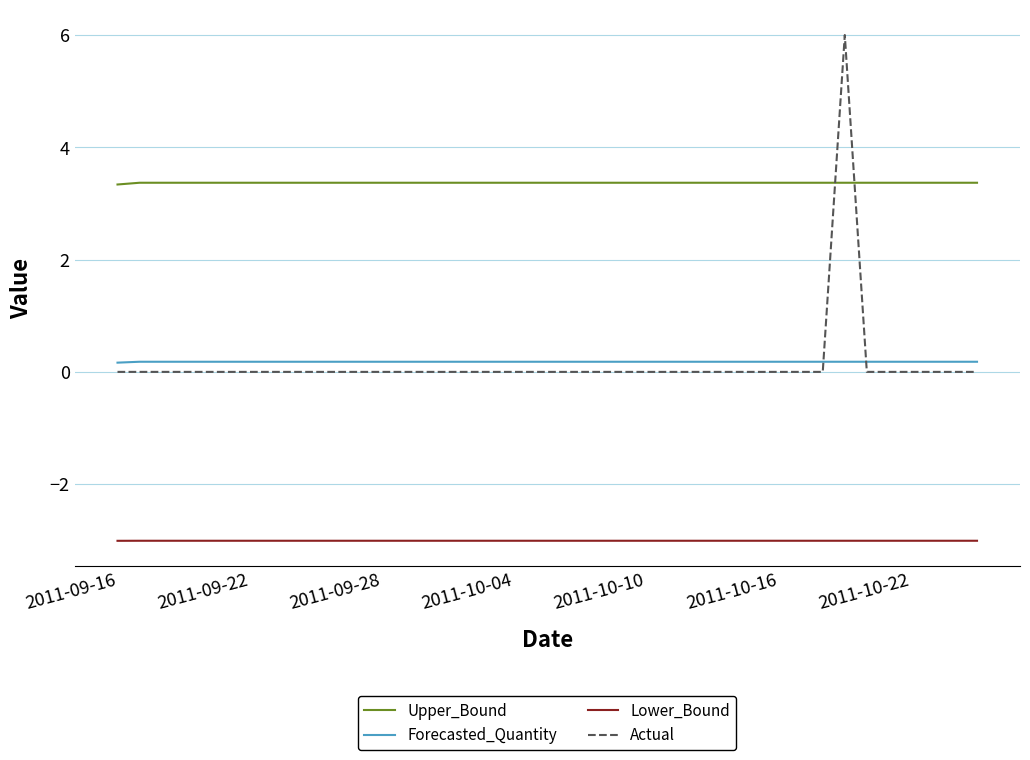

List the series in order of their peak value, highest first.

Actual, Upper_Bound, Forecasted_Quantity, Lower_Bound